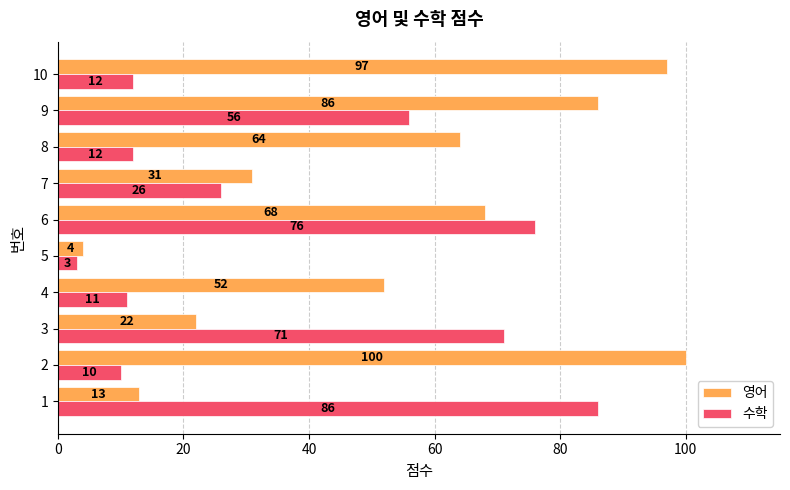

The value of 영어 at 3 is 22. True or false?

True